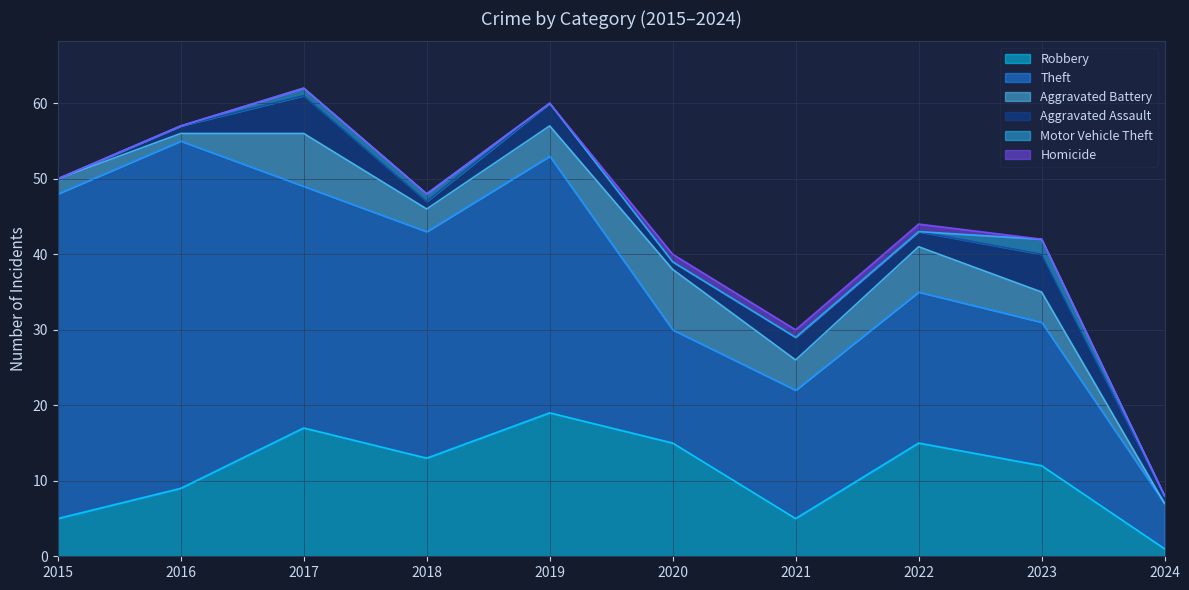

True or false: Robbery and Aggravated Assault cross at least once.

False